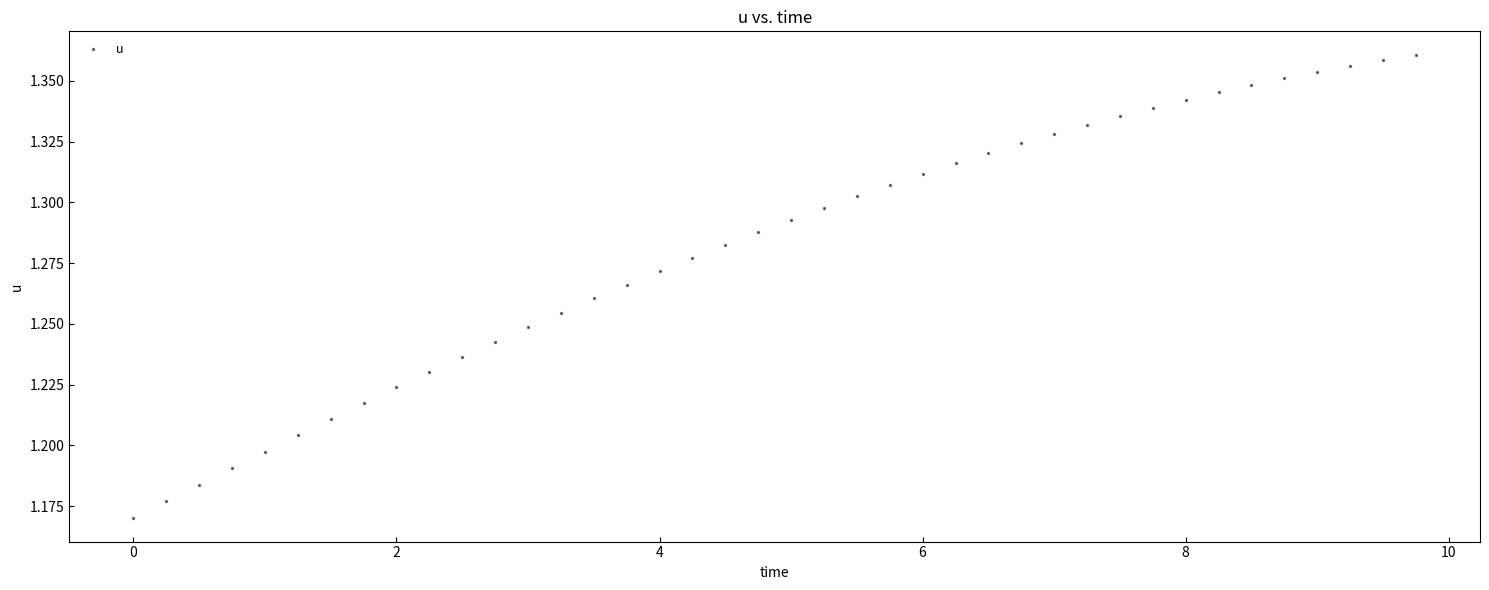

What is the range of X values (max minus min)?

9.8